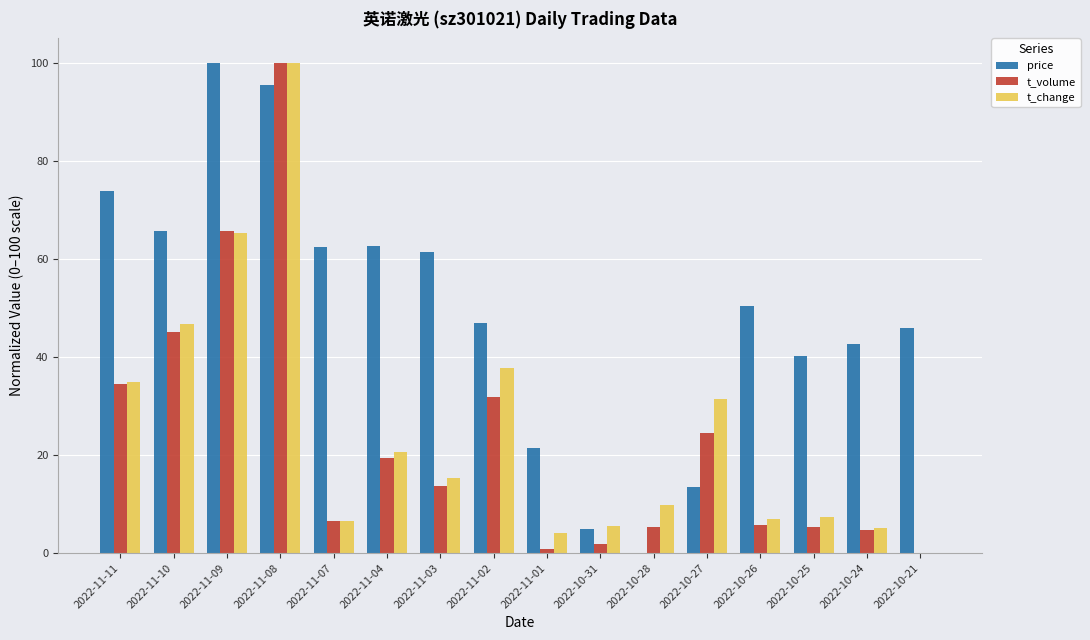

What is the total value across all series at 2022-11-08?

295.4